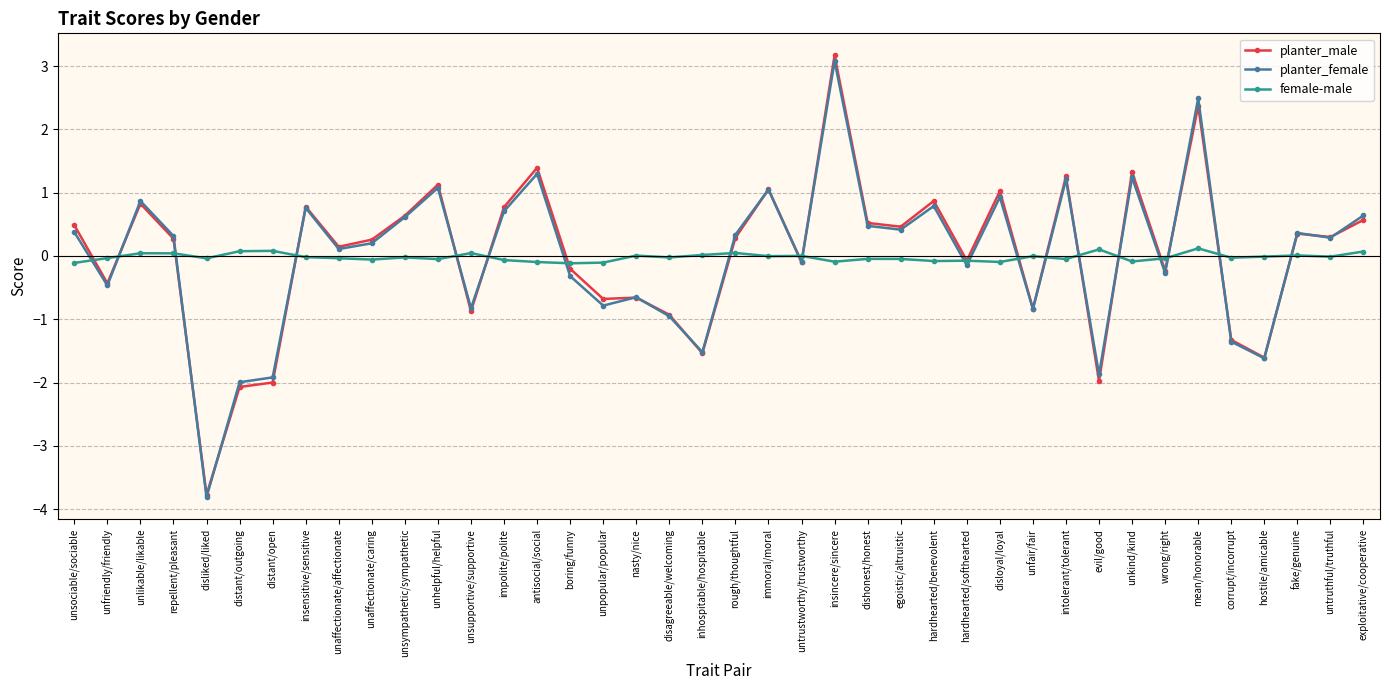

True or false: female-male has more than 0 points higher than both neighbors.

True